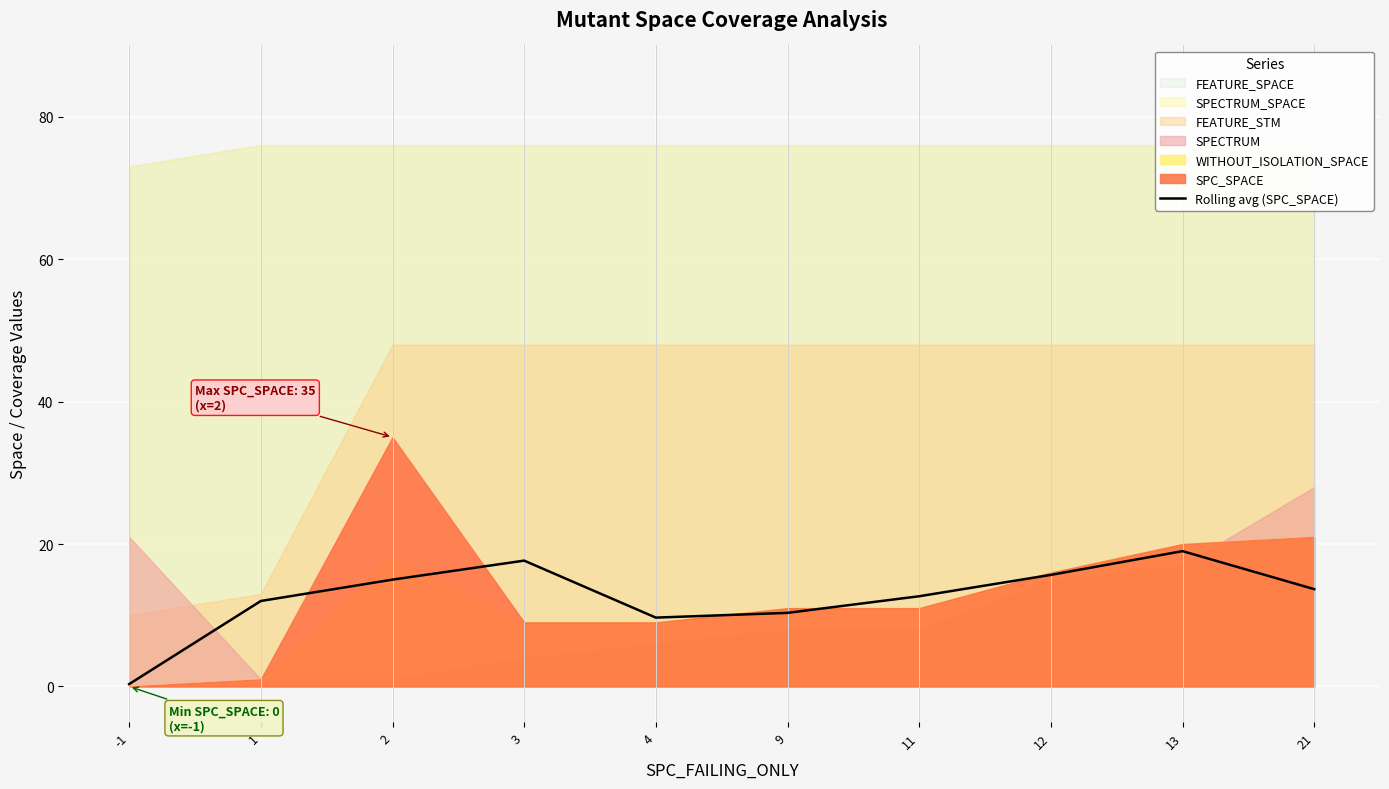

How many lines are shown in the chart?

1